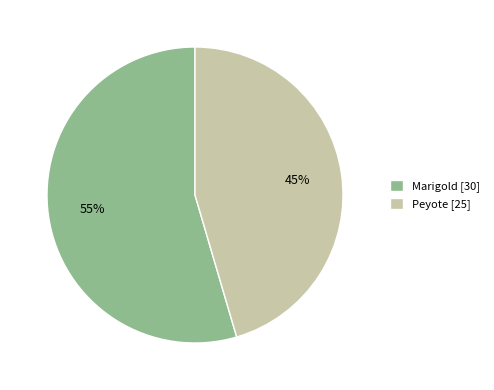

To the nearest percent, what portion does Marigold represent?

55%